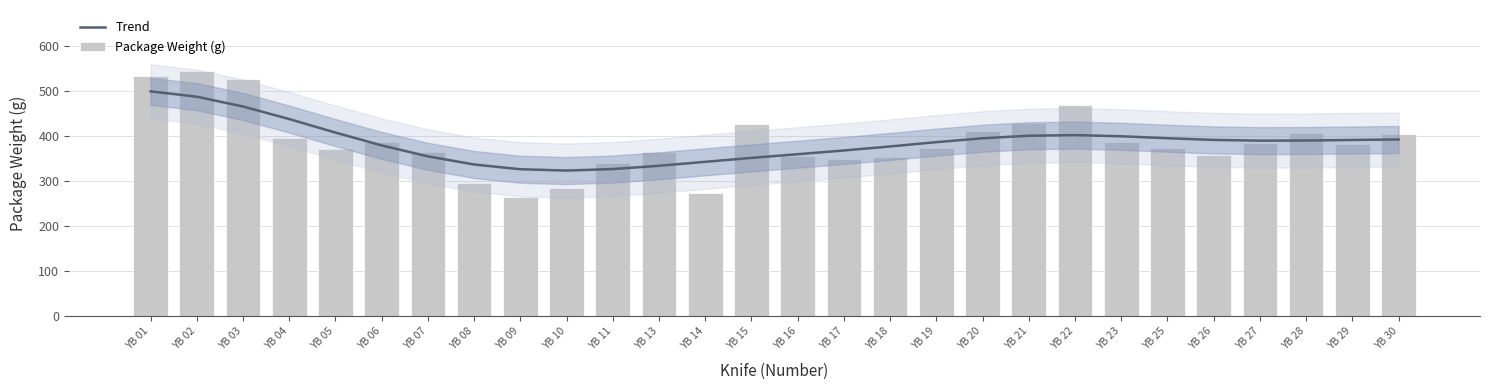

Is it true that Trend equals 487.6 at YB 02?

True